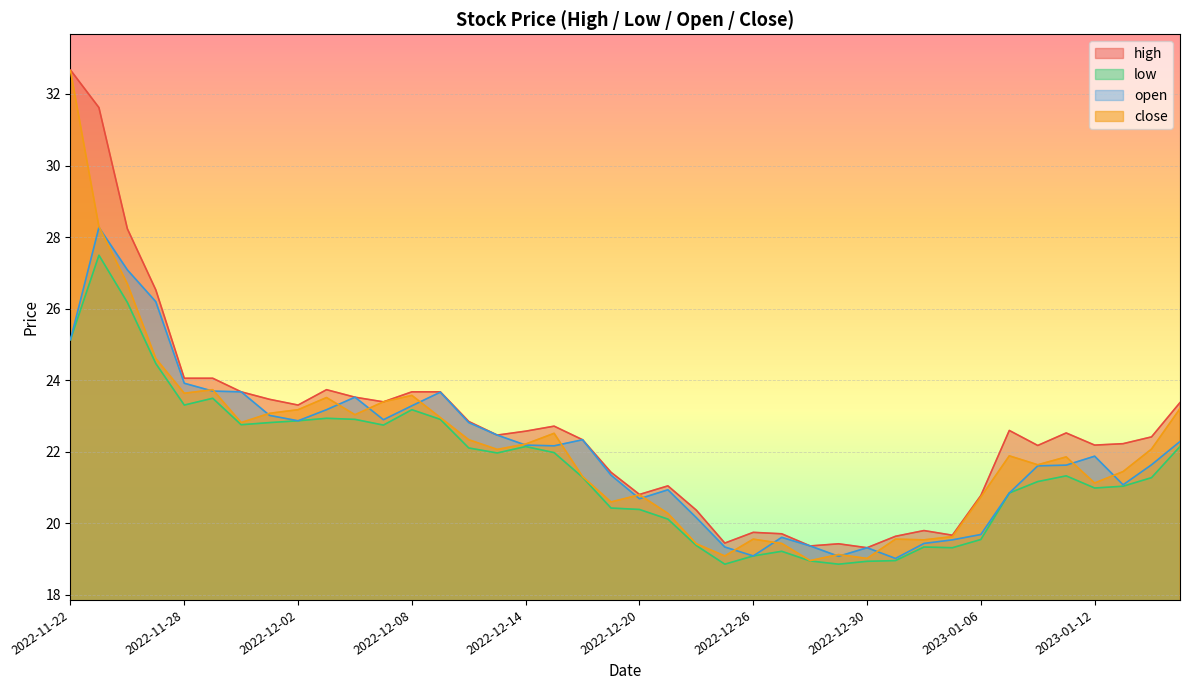

List the labels in order of low value, smallest first.

2022-12-23, 2022-12-29, 2022-12-30, 2022-12-28, 2023-01-03, 2022-12-26, 2022-12-27, 2023-01-05, 2023-01-04, 2022-12-22, 2023-01-06, 2022-12-21, 2022-12-20, 2022-12-19, 2023-01-09, 2023-01-12, 2023-01-13, 2023-01-10, 2023-01-16, 2022-12-16, 2023-01-11, 2022-12-13, 2022-12-15, 2022-12-12, 2022-12-14, 2023-01-17, 2022-12-07, 2022-11-30, 2022-12-01, 2022-12-02, 2022-12-06, 2022-12-09, 2022-12-05, 2022-12-08, 2022-11-28, 2022-11-29, 2022-11-25, 2022-11-22, 2022-11-24, 2022-11-23